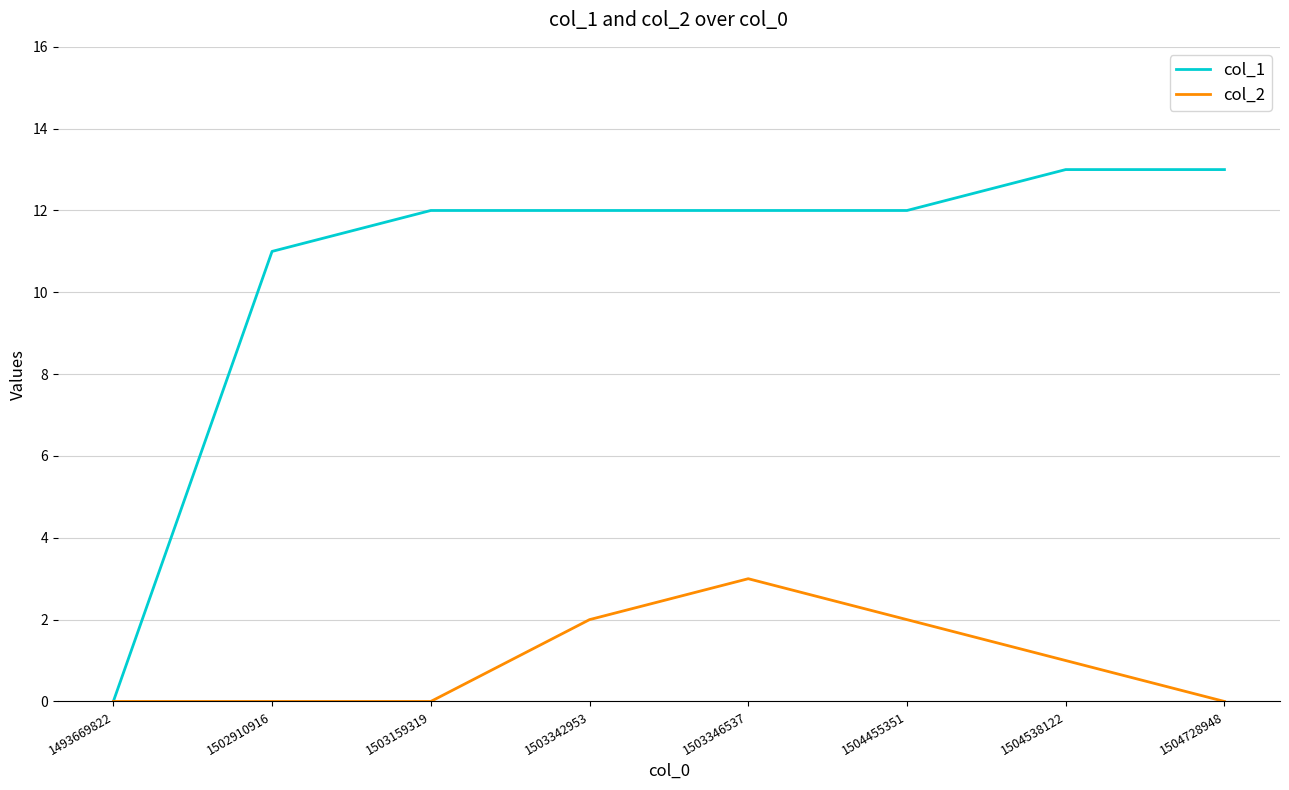

The col_1 series shows 0 at 1493669822. True or false?

True